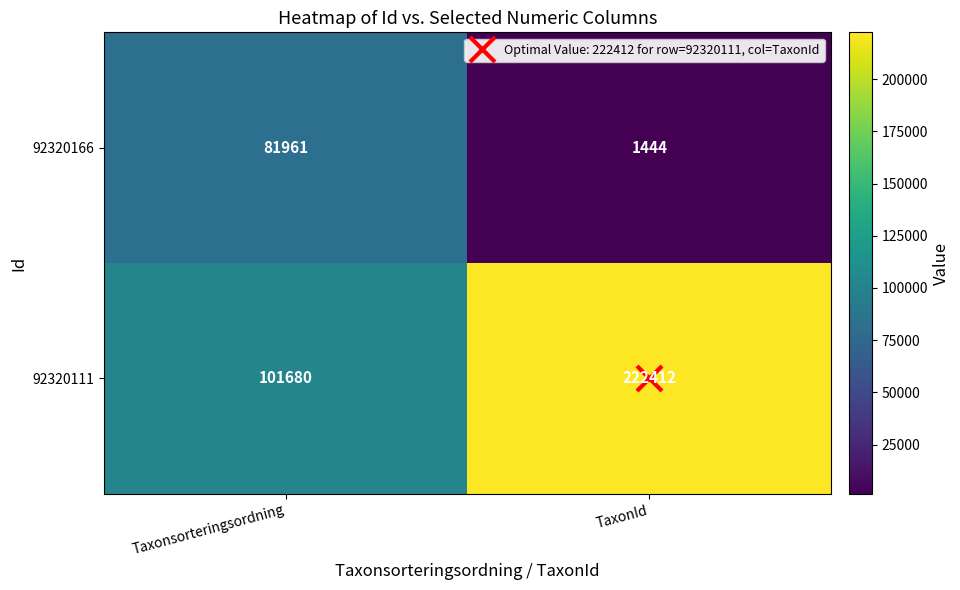

What is the total value across all series at TaxonId?

223856